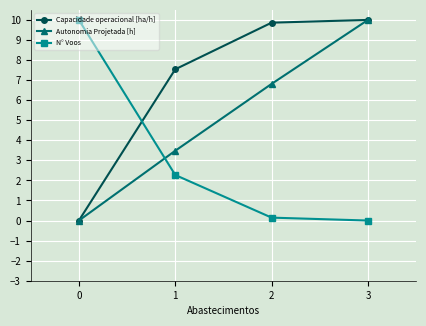

What is the highest value of the Autonomia Projetada [h] series?

10.0